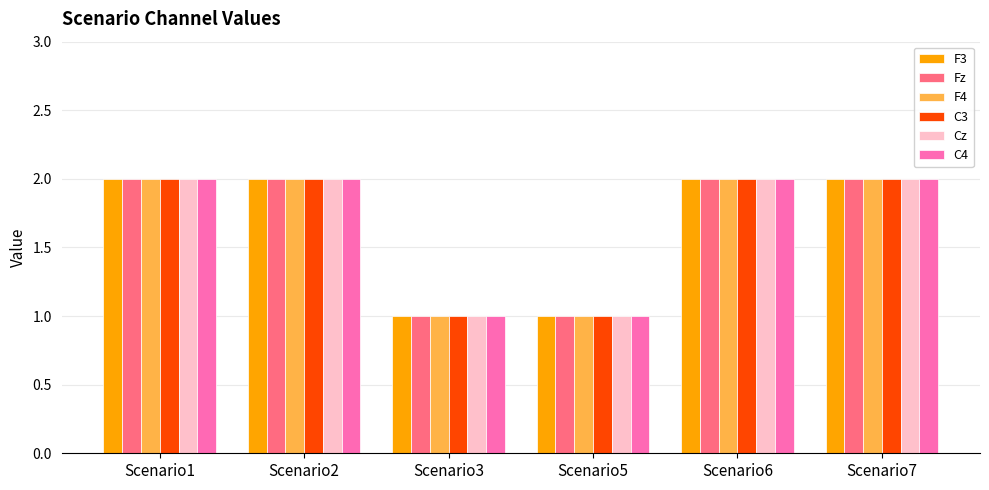

How many bars are there in total?

36